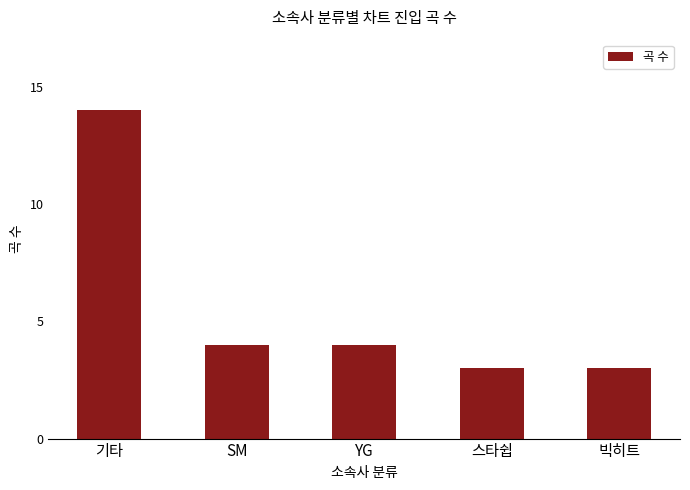

Approximately how many times larger is the value at 기타 compared to YG?

3.5